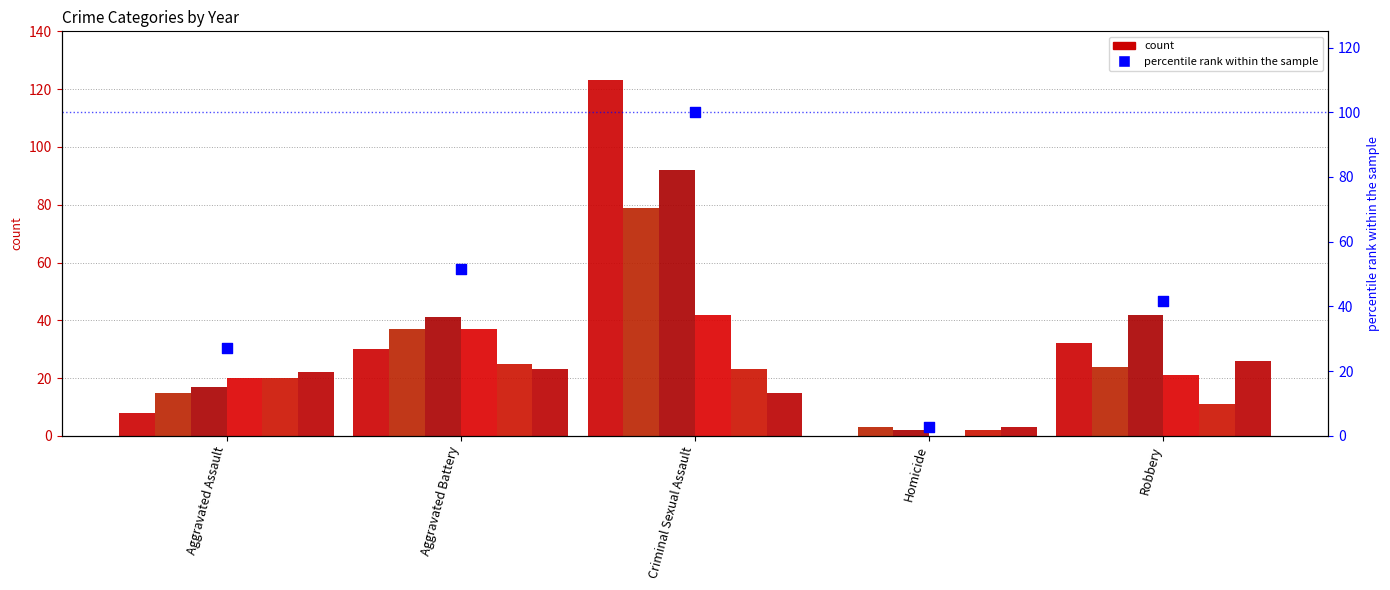

What is the change in value from Aggravated Assault to Aggravated Battery?

+24.3